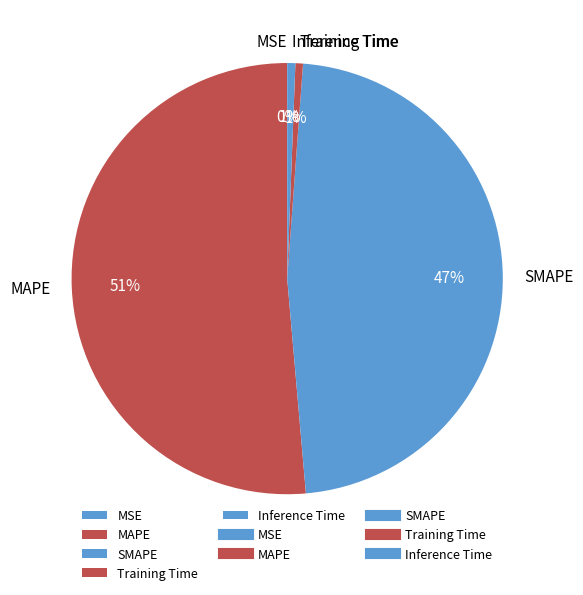

Does Training Time represent more than half of the total?

No